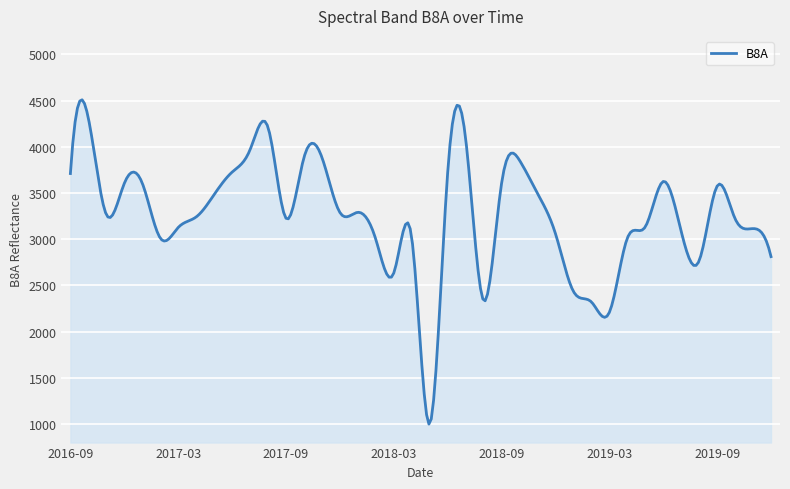

What is the maximum value shown in the chart?

4508.6